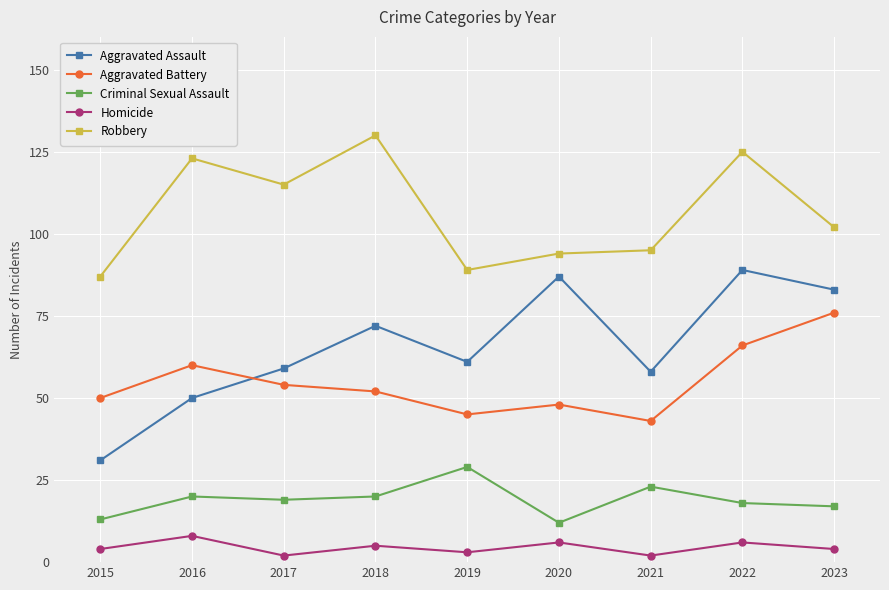

The value of Aggravated Assault at 2022 is 141. True or false?

False